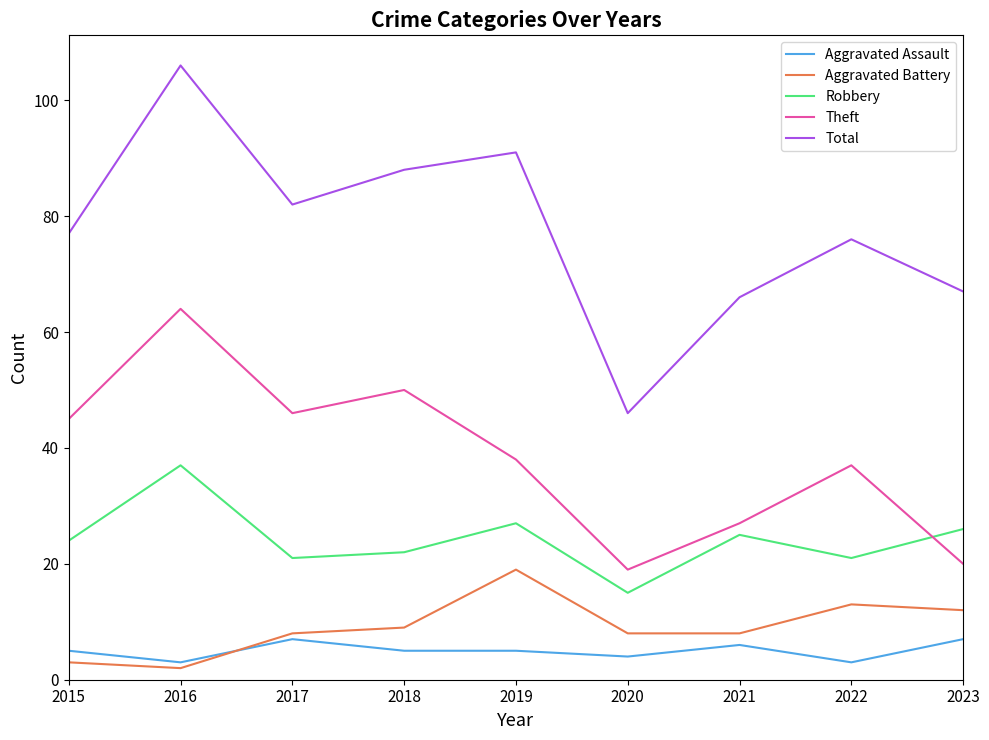

Rank the series at 2019 from highest to lowest value.

Total, Theft, Robbery, Aggravated Battery, Aggravated Assault